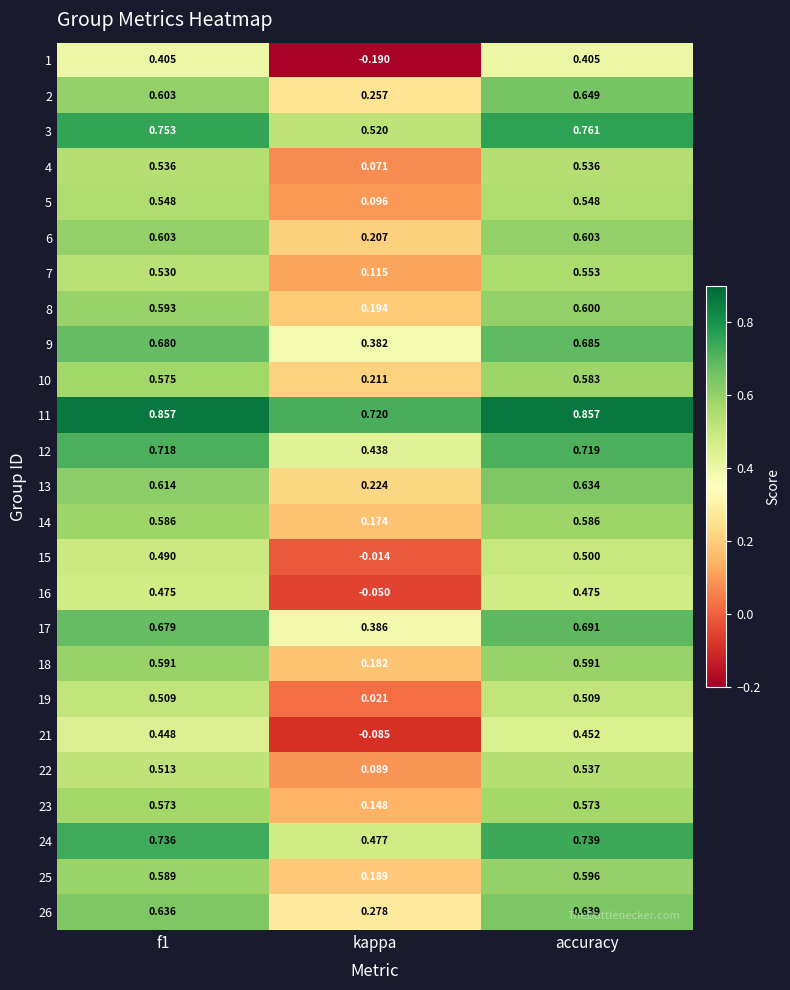

At which category is the sum across all series the highest?

accuracy